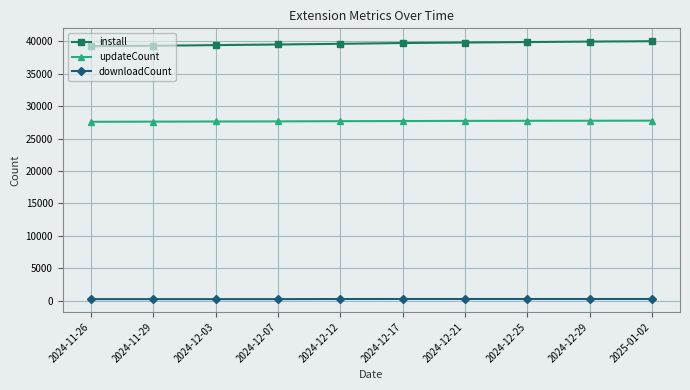

What is the maximum value for install?

40024